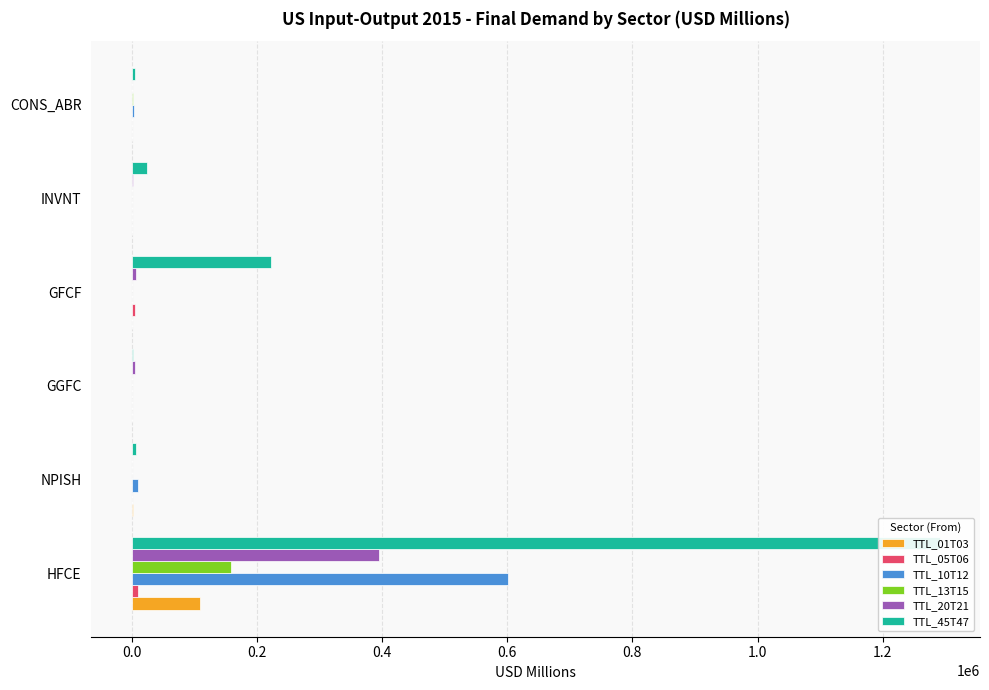

How many series are shown in this chart?

6